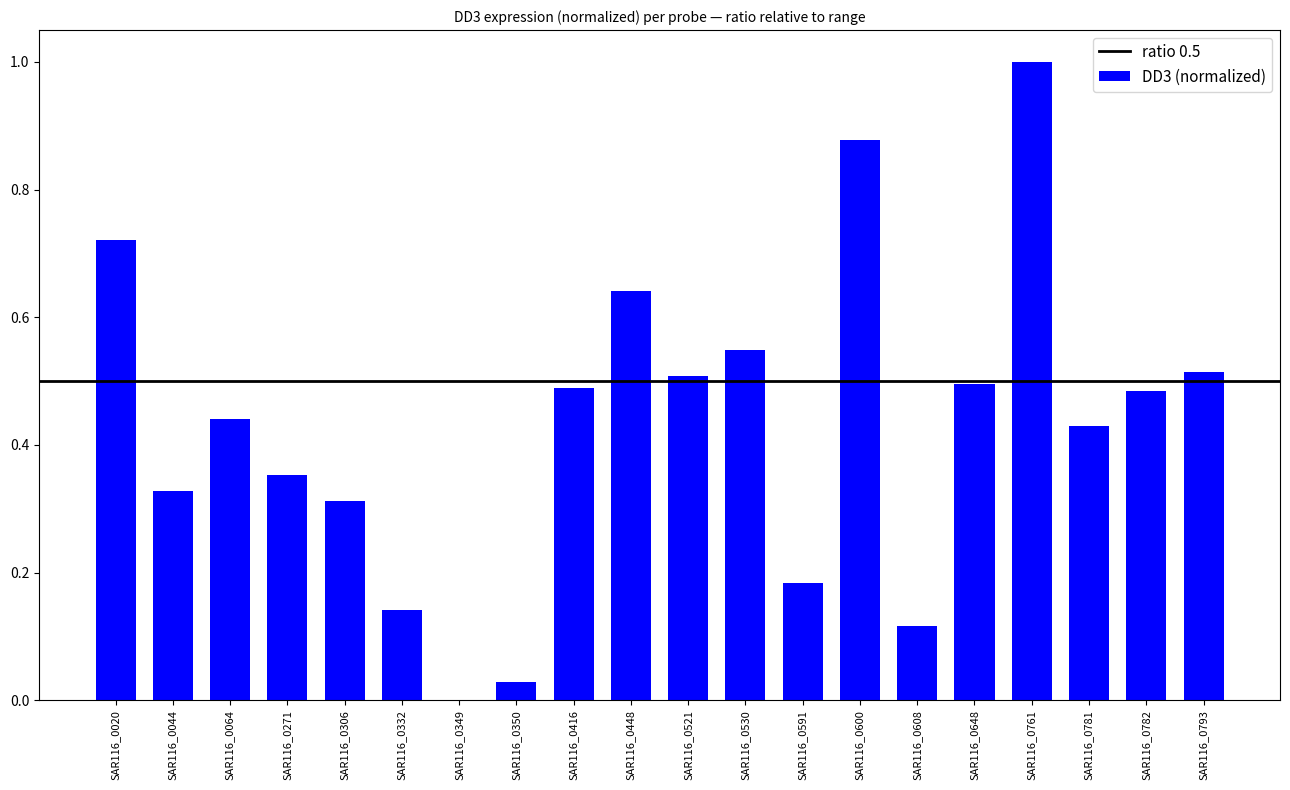

At which category does the chart reach its peak across all series?

SAR116_0761